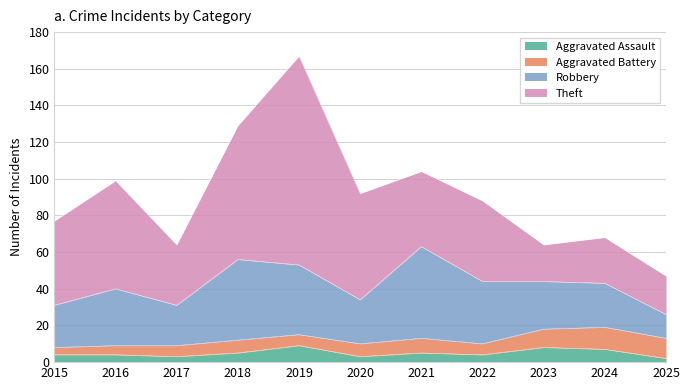

How many interior local valleys does the Total series have?

3